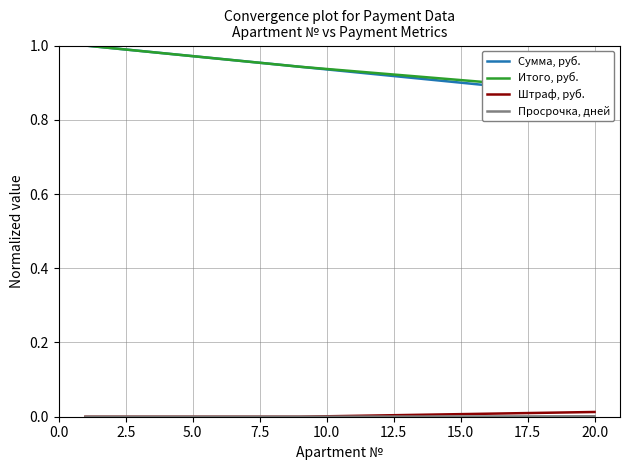

At how many categories does at least one series exceed 0?

20